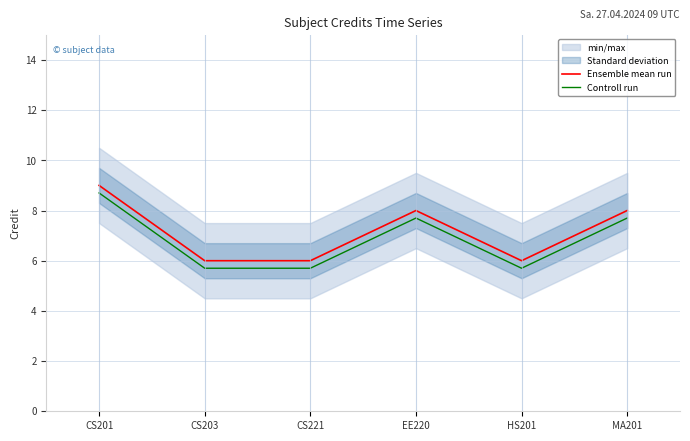

True or false: Controll run and Ensemble mean run cross at least once.

False